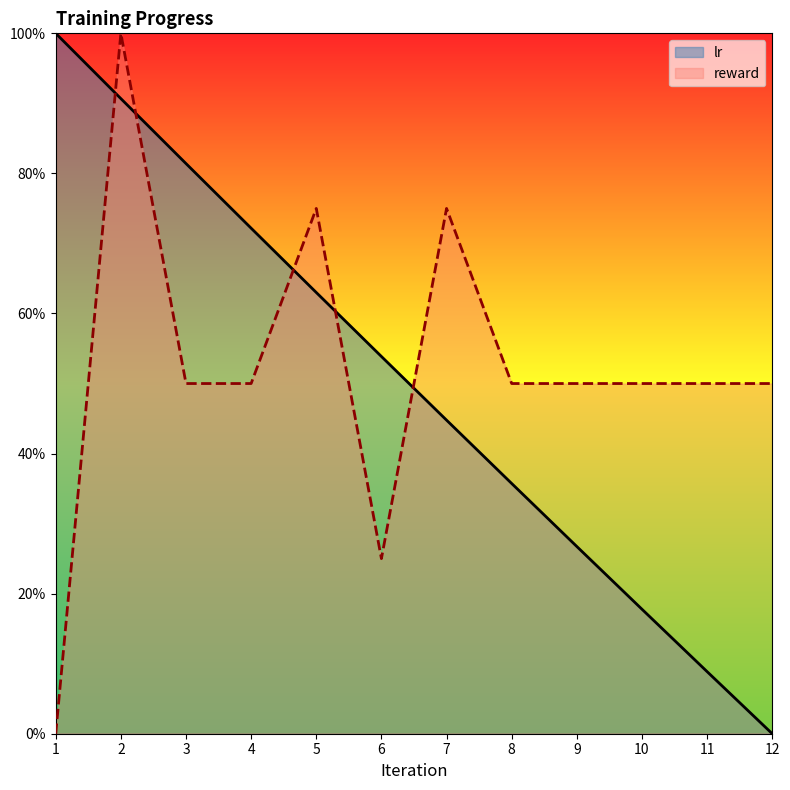

Which has a higher value, 7 or 6?

6